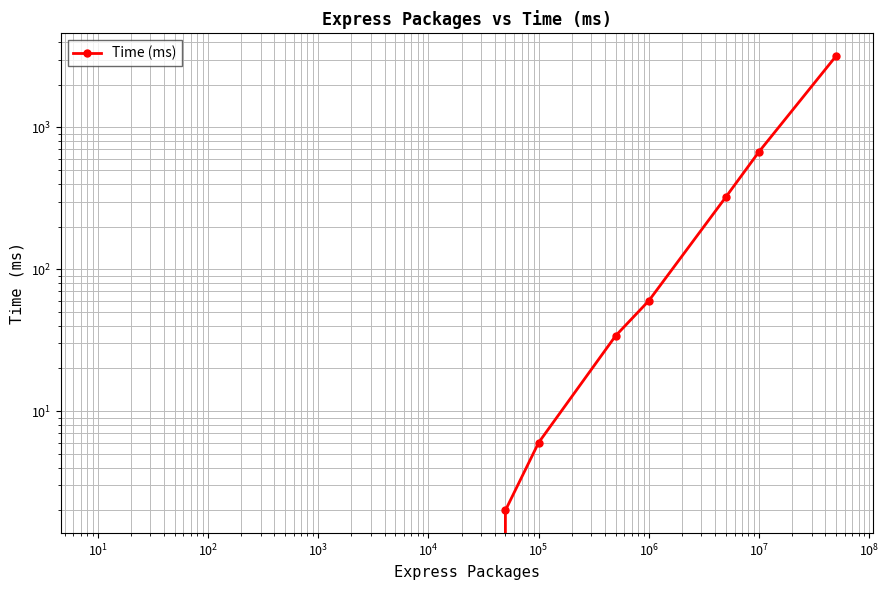

Is this an area chart (filled region under the line)?

No